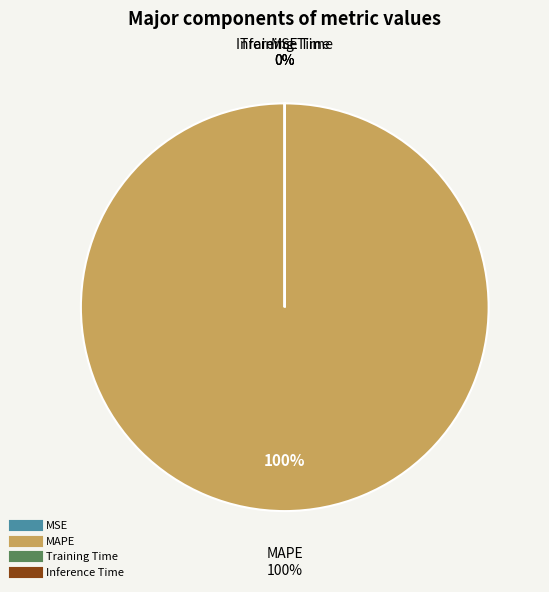

Rank the categories by value from lowest to highest.

MSE, Inference Time, Training Time, MAPE